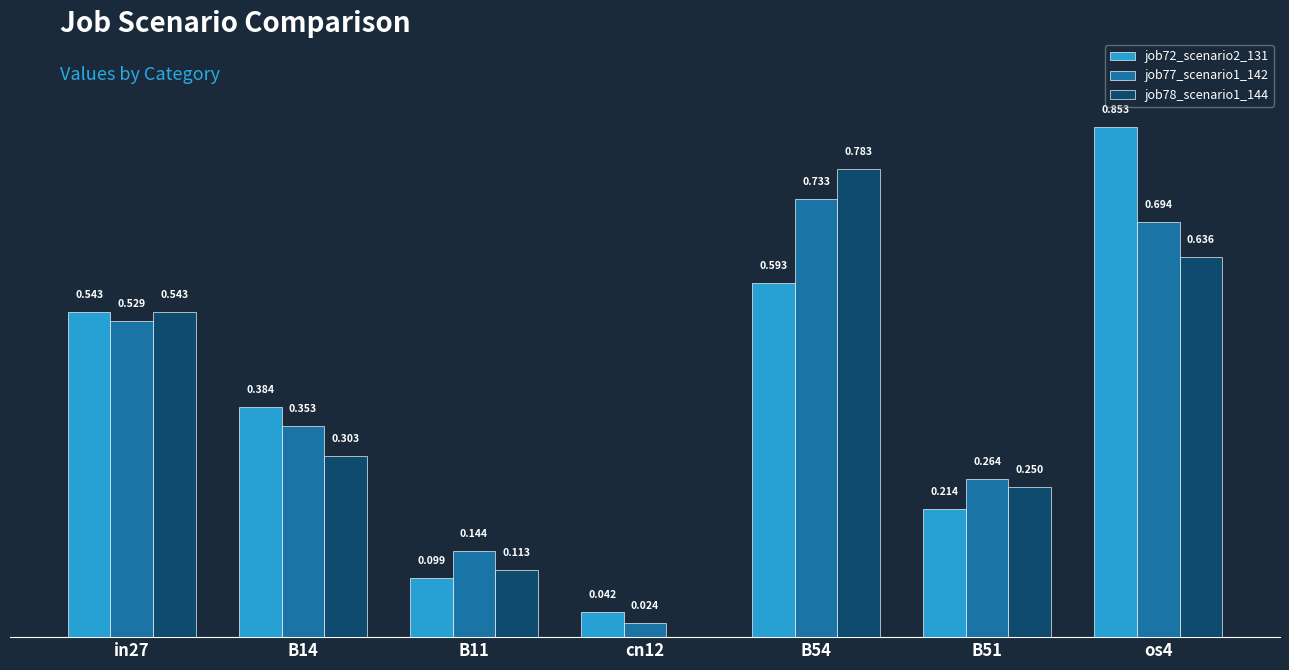

Is the value of job77_scenario1_142 at in27 greater than the value of job72_scenario2_131 at B11?

Yes